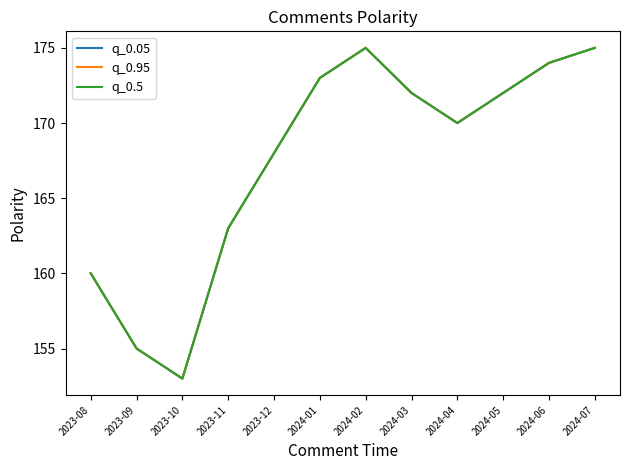

What is the difference between the q_0.05 values at 2023-09 and 2023-12?

13